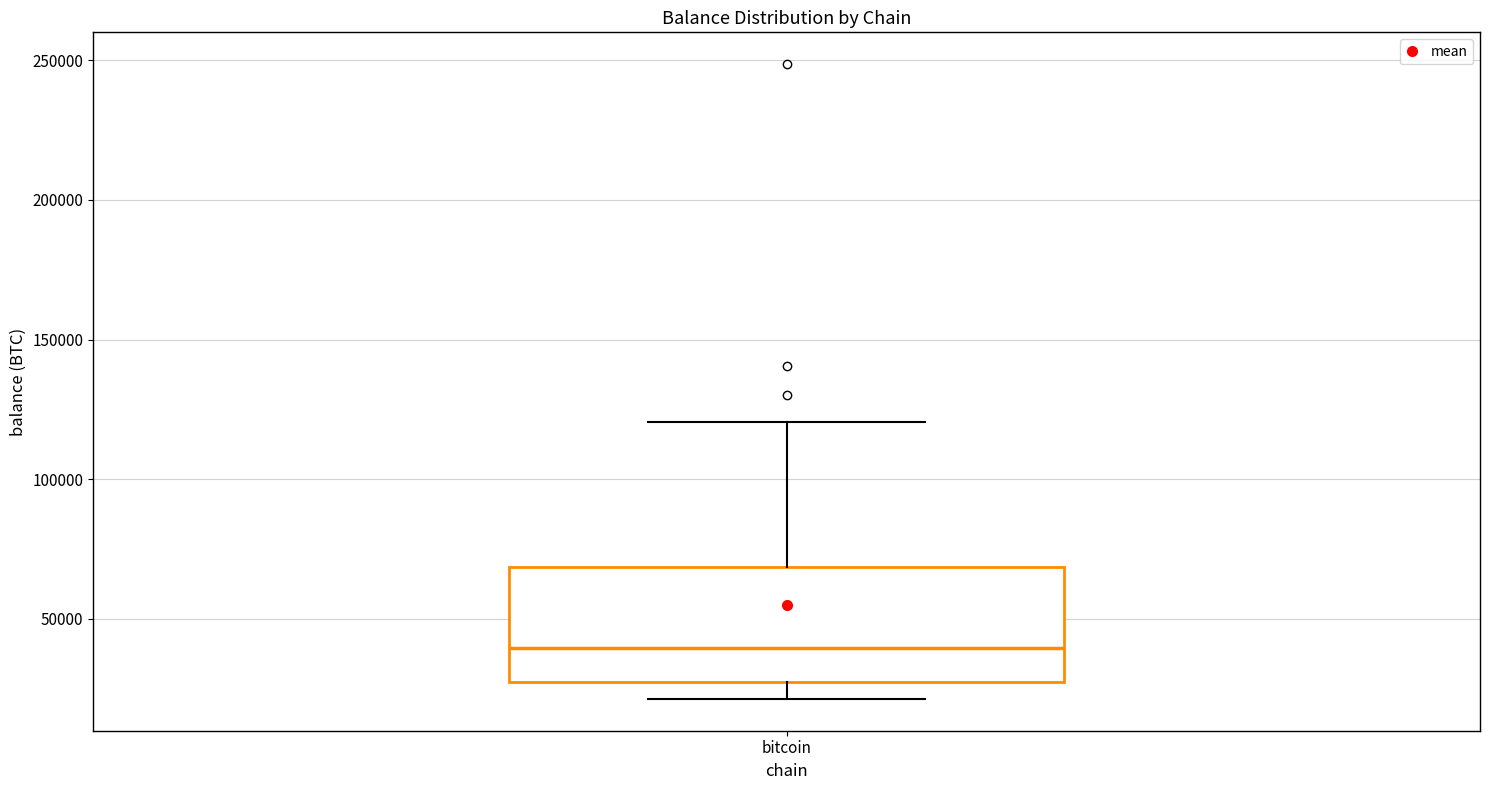

Where is the upper edge of the box for bitcoin on the y-axis? The values are not printed on the chart, so give them approximately, as read against the axis.

70000